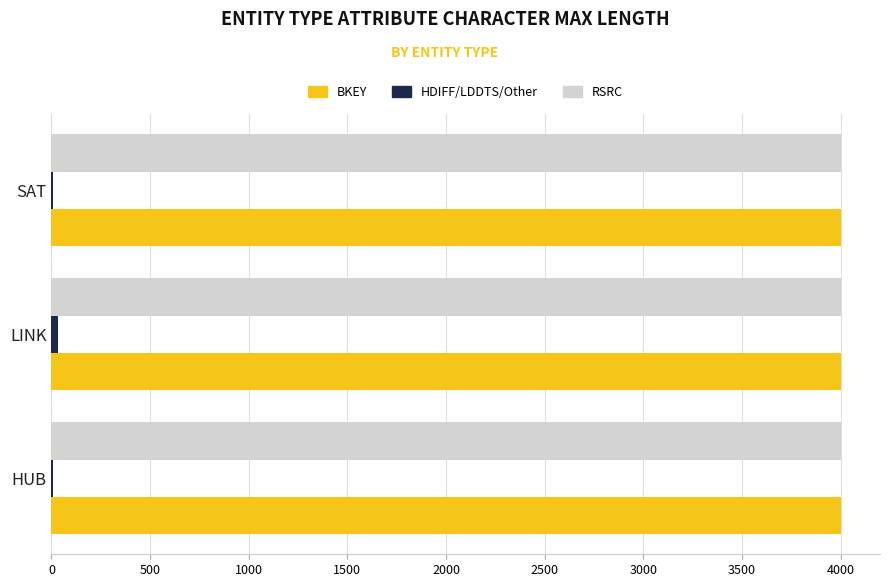

What is the greatest value displayed?

4000